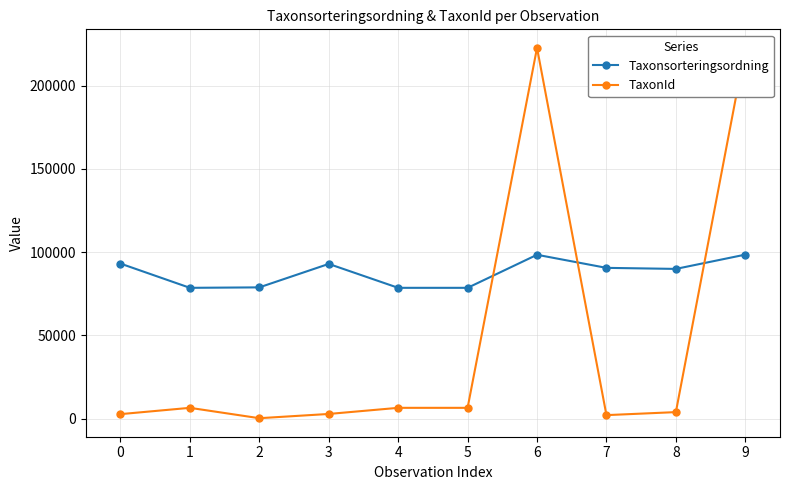

List the series in order of their peak value, highest first.

TaxonId, Taxonsorteringsordning